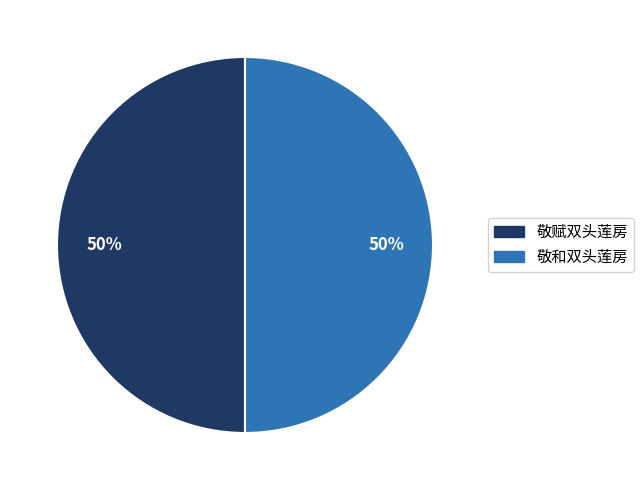

Count the number of slices in the pie.

2